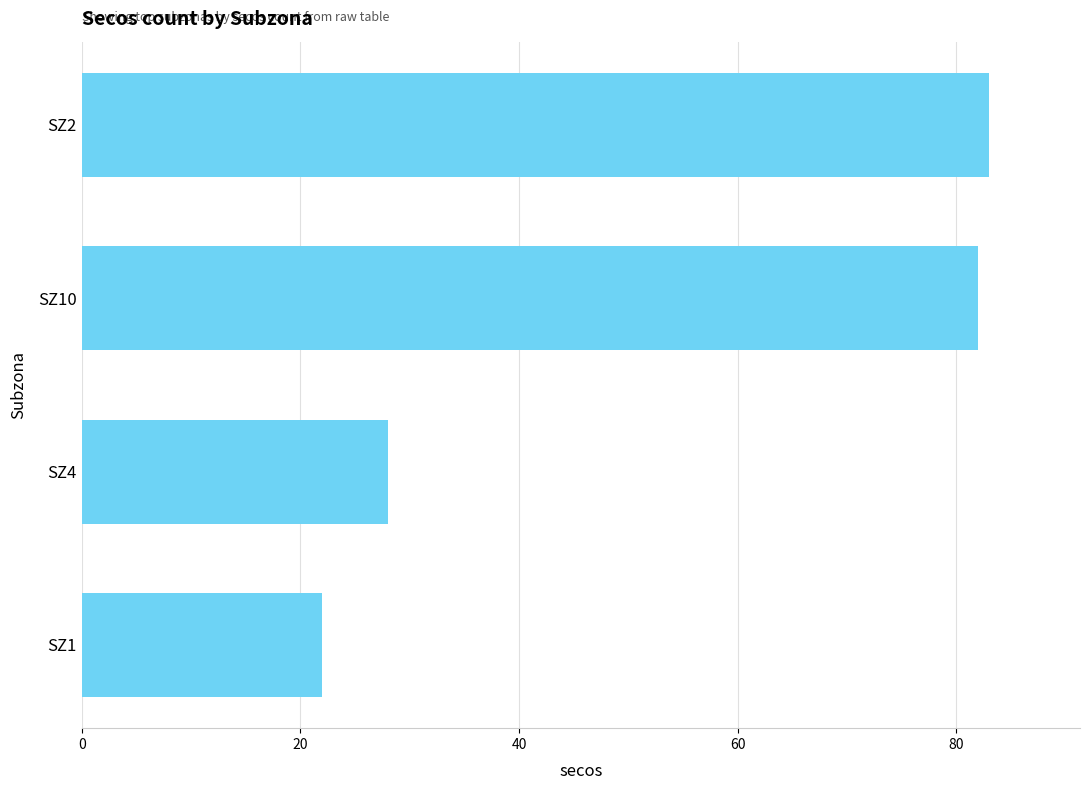

What position from the top is SZ10?

2